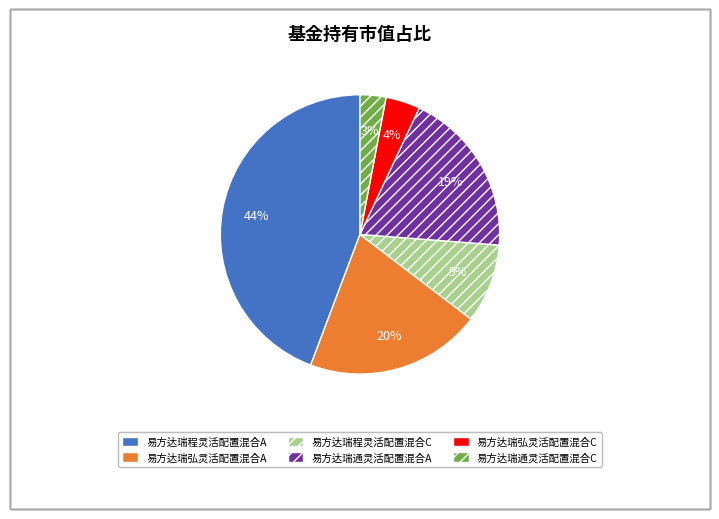

Combined, do 易方达瑞程灵活配置混合A and 易方达瑞通灵活配置混合C account for over 50%?

No